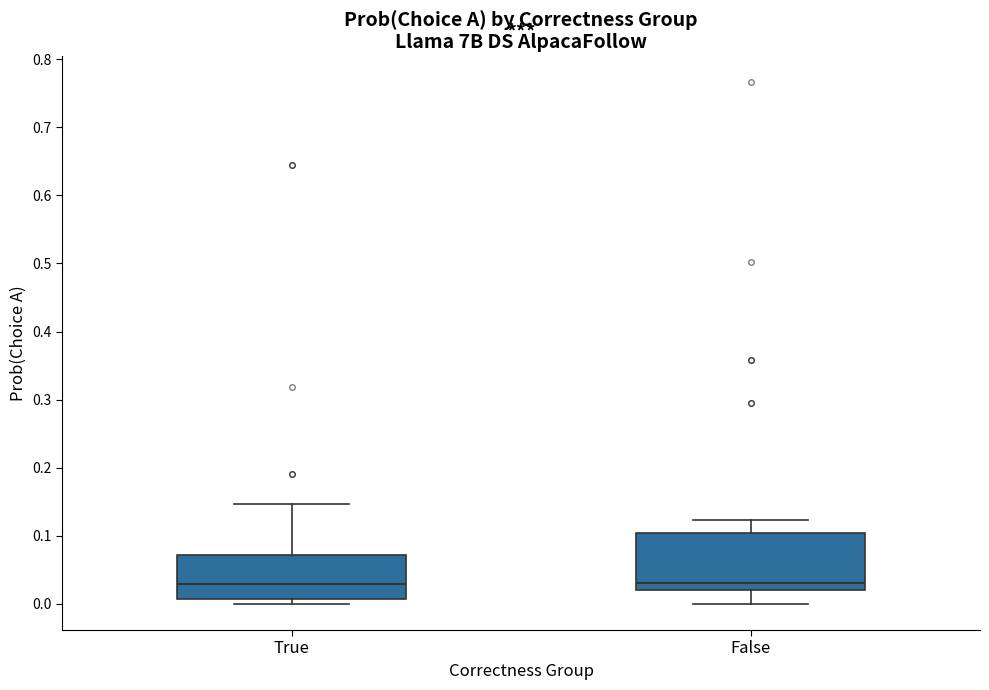

Where is the upper edge of the box for True on the y-axis? The values are not printed on the chart, so give them approximately, as read against the axis.

0.07